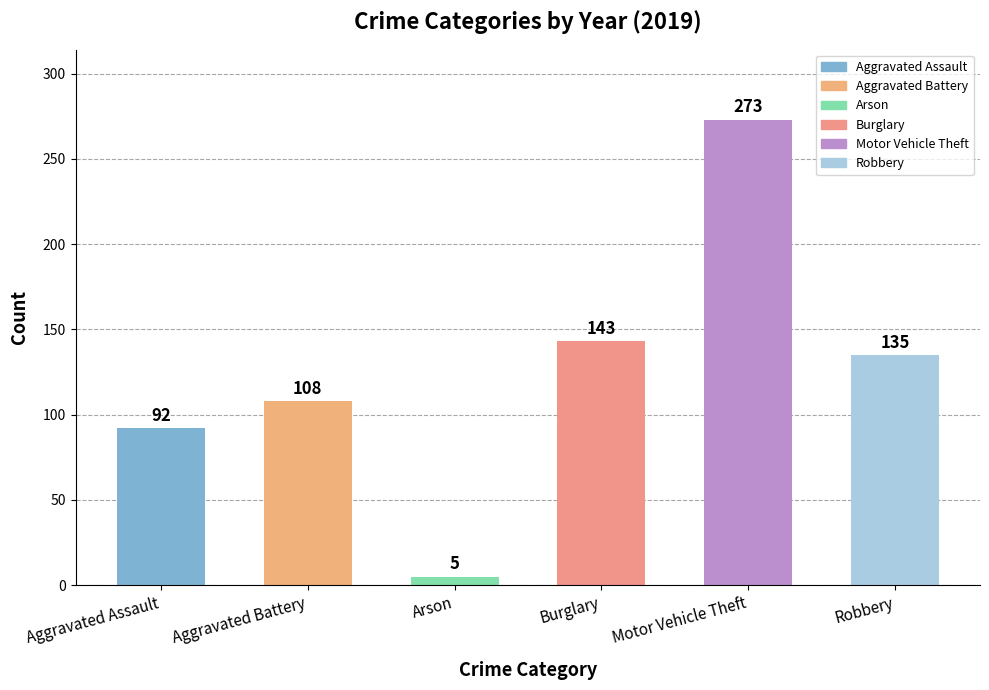

What is the change in value from Aggravated Assault to Robbery?

+43